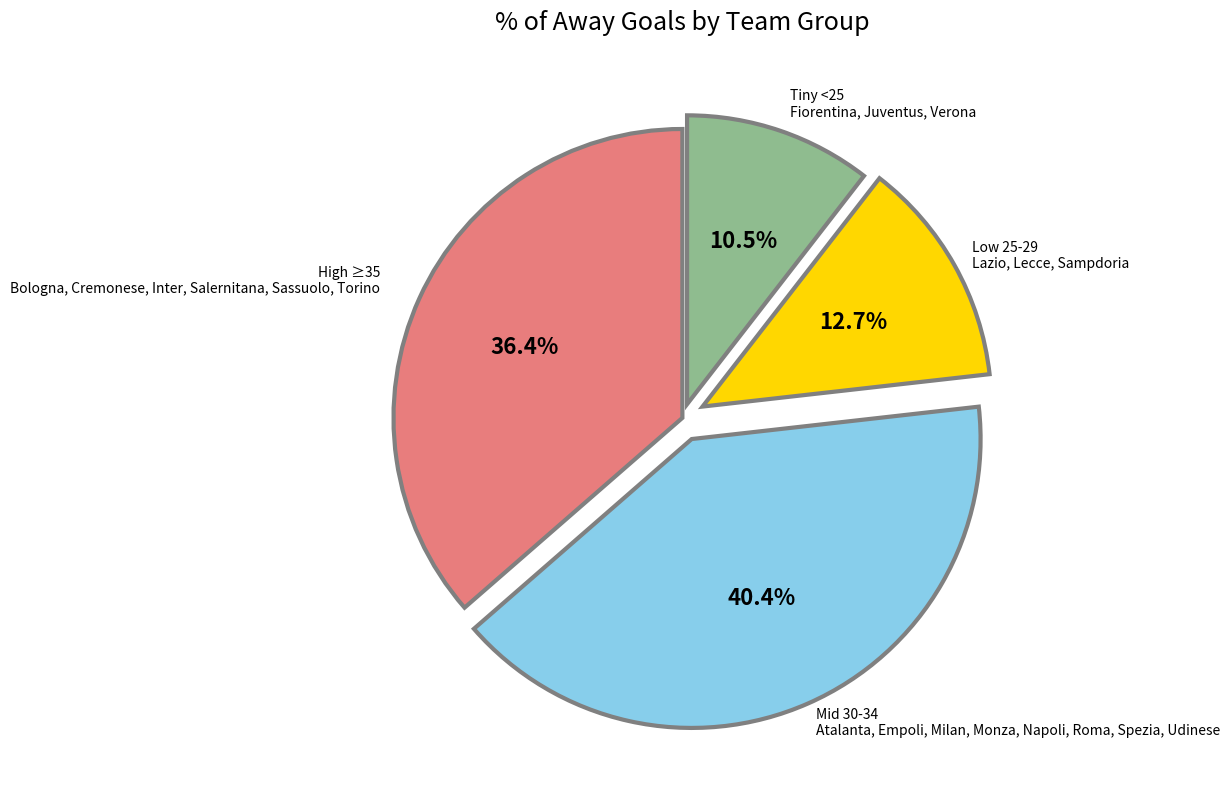

Does any single category account for the majority?

No